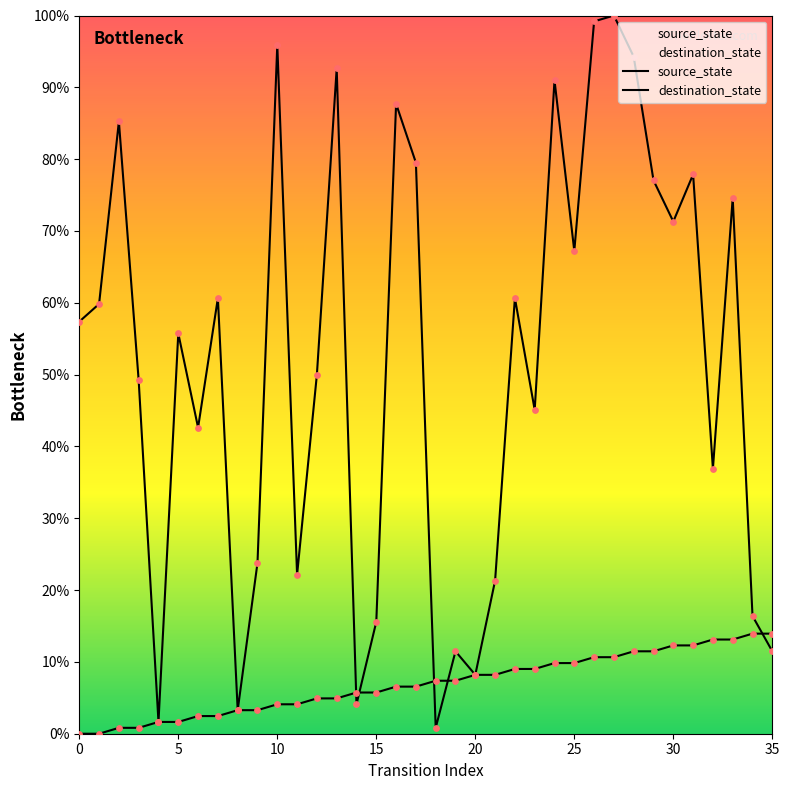

Which series has the largest total across all categories?

destination_state